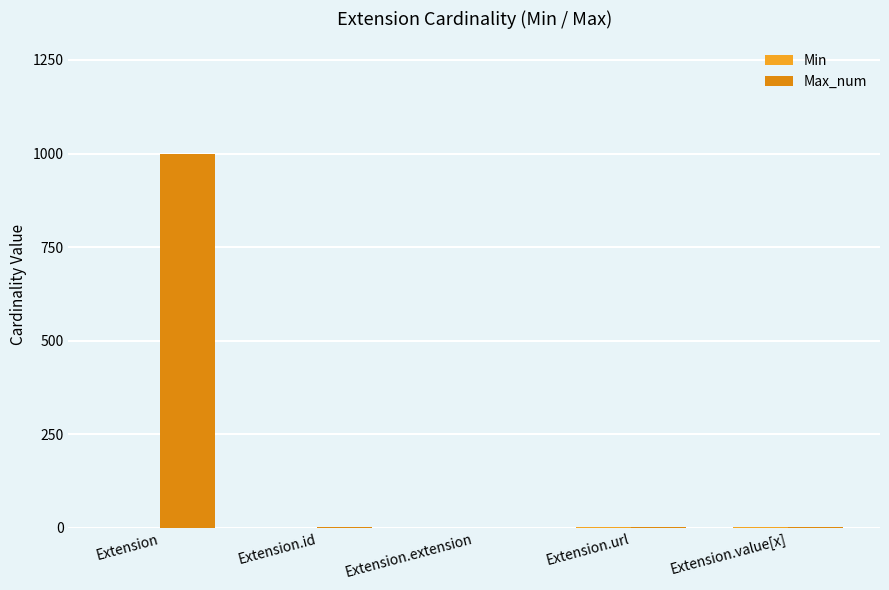

At which category is the sum across all series the highest?

Extension